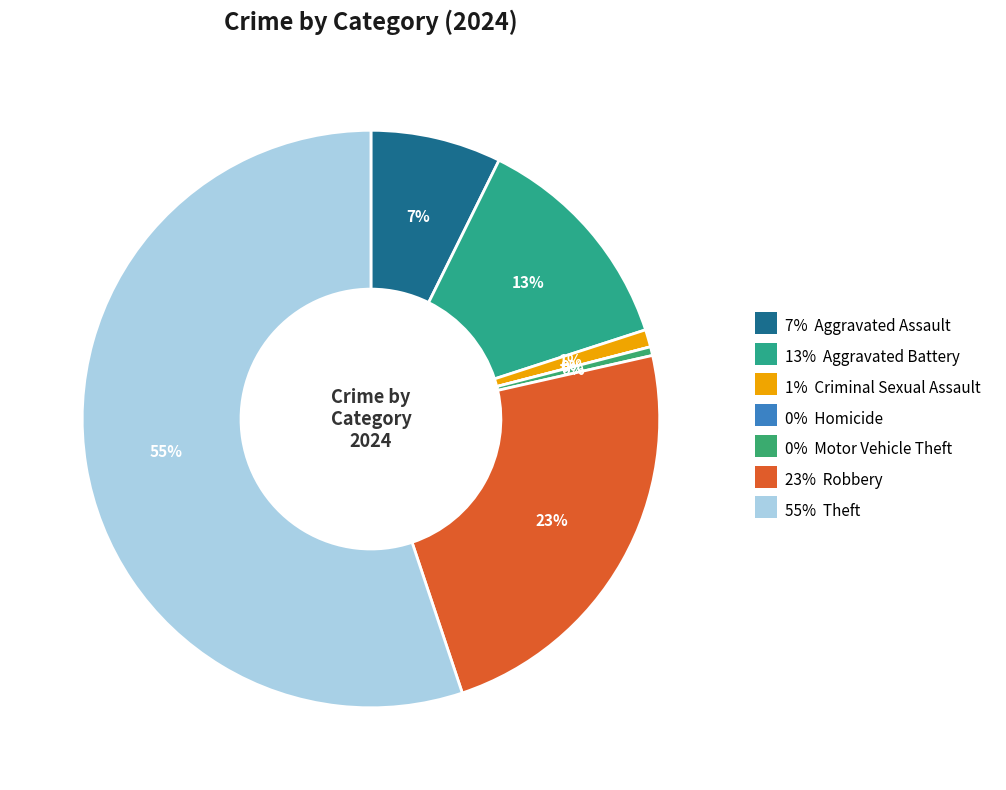

Does any single category account for the majority?

Yes